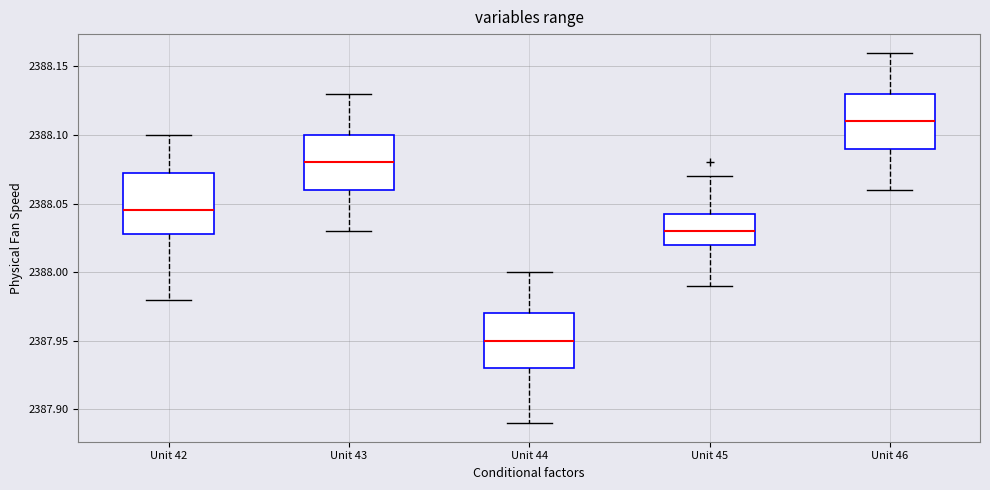

Where does the median line of the box for Unit 43 sit on the y-axis? The values are not printed on the chart, so give them approximately, as read against the axis.

2388.080